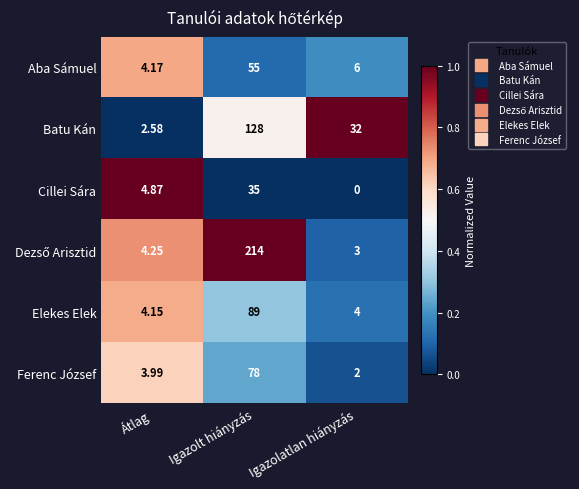

Count the number of data series in this chart.

6